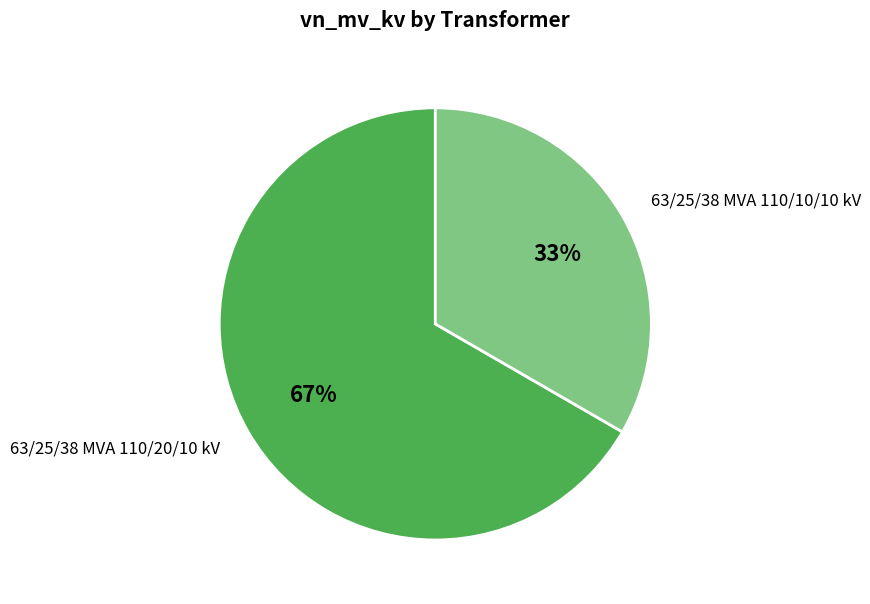

How many segments does this pie chart have?

2